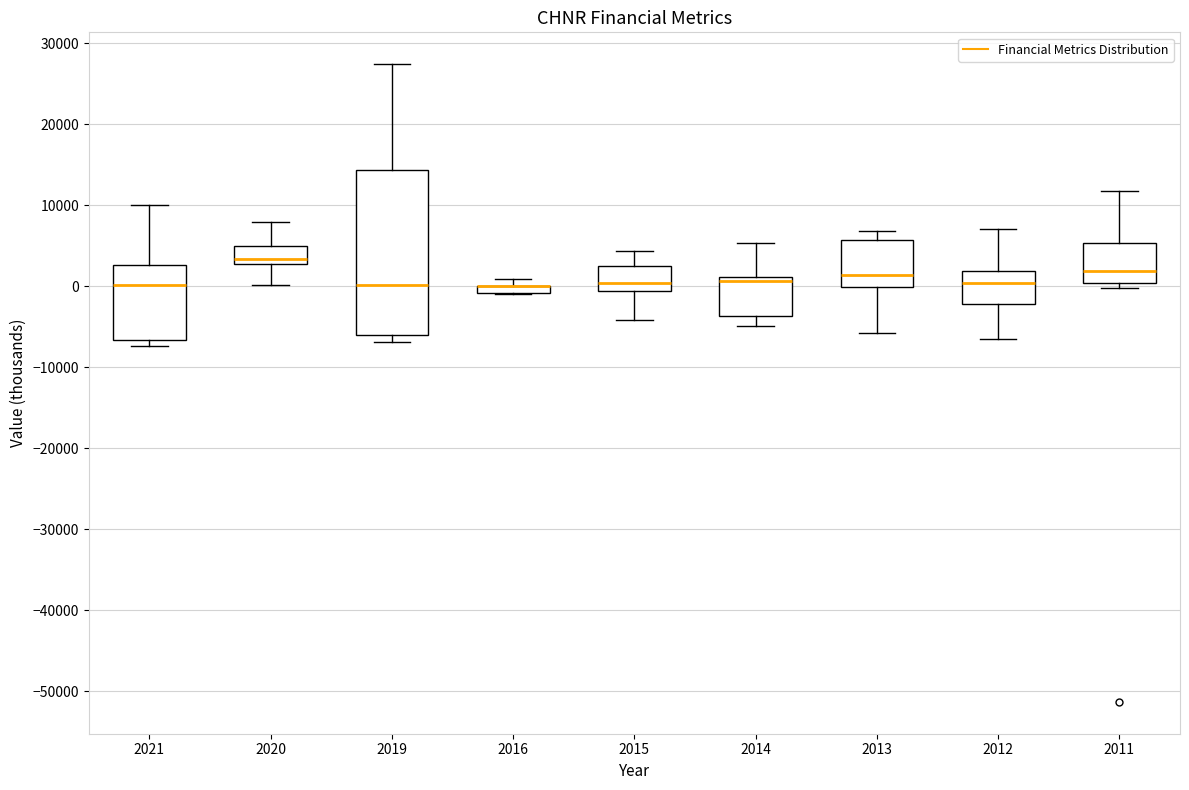

Where is the upper edge of the box at x = 2011 on the y-axis? The values are not printed on the chart, so give them approximately, as read against the axis.

5000